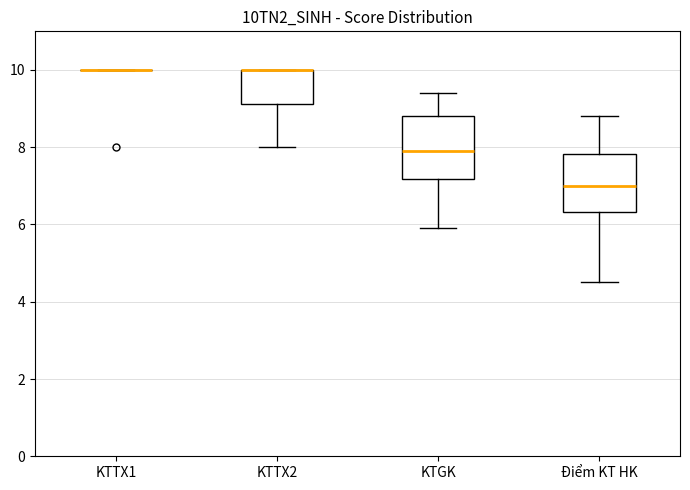

Where does the lower whisker of the box for Điểm KT HK end on the y-axis? The values are not printed on the chart, so give them approximately, as read against the axis.

4.6